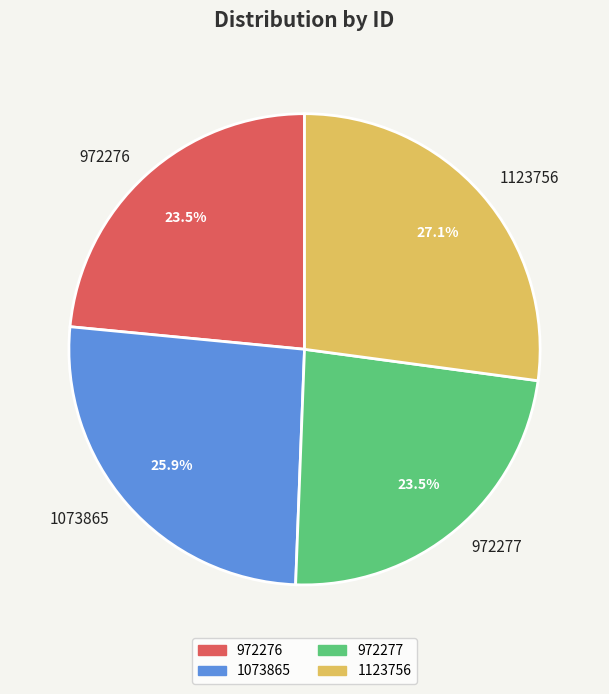

Approximately how many times larger is the value at 972276 compared to 972277?

1.0